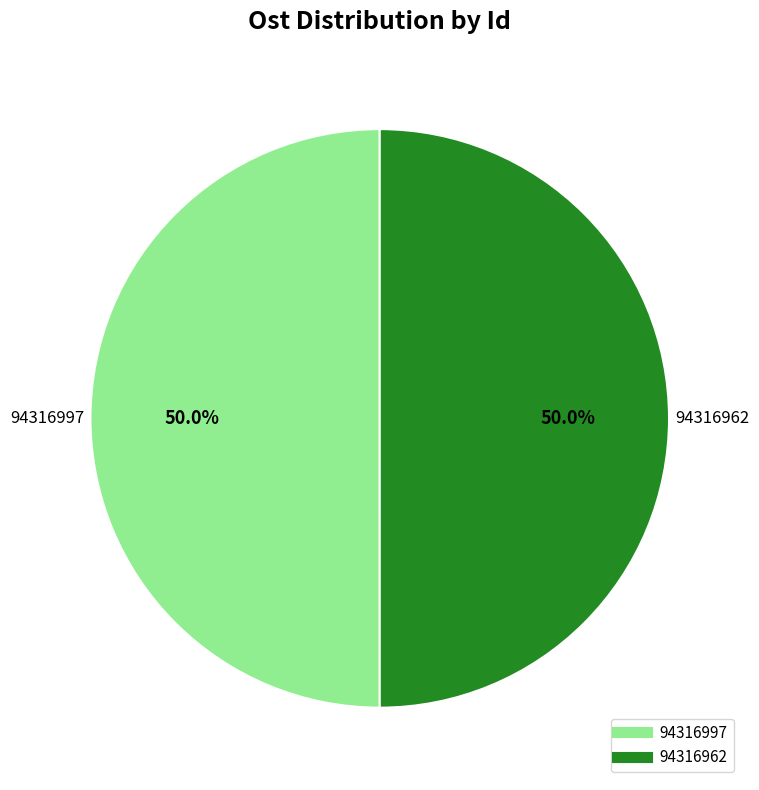

How many slices are in this pie chart?

2